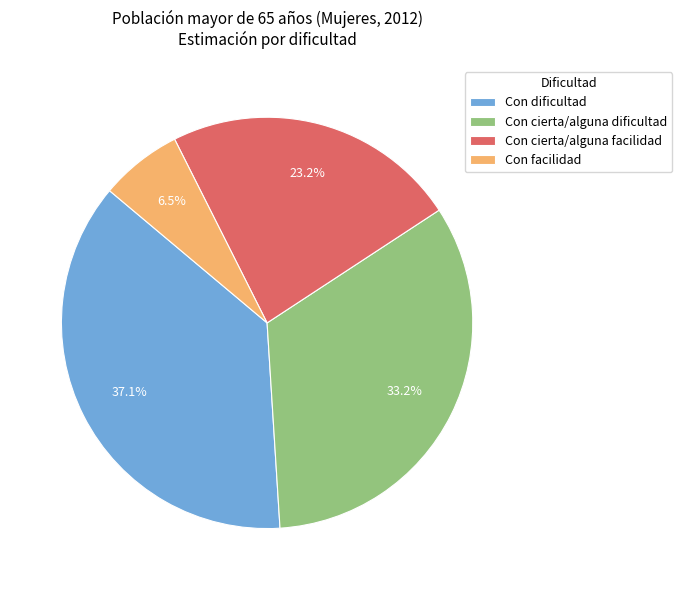

Count the number of slices in the pie.

4